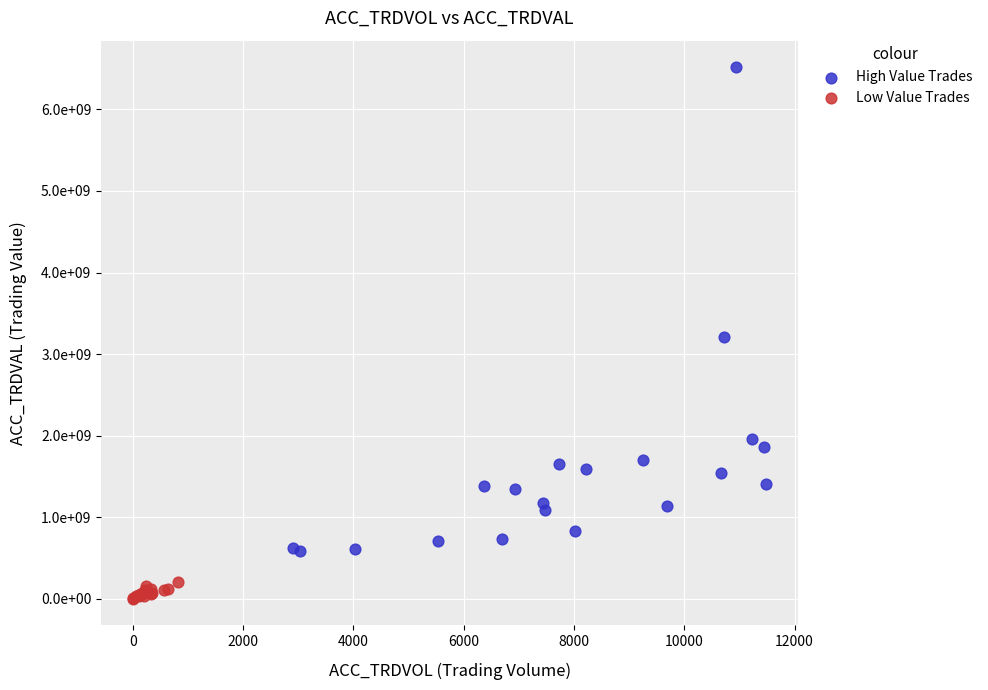

Which series contains the highest Y value?

High Value Trades